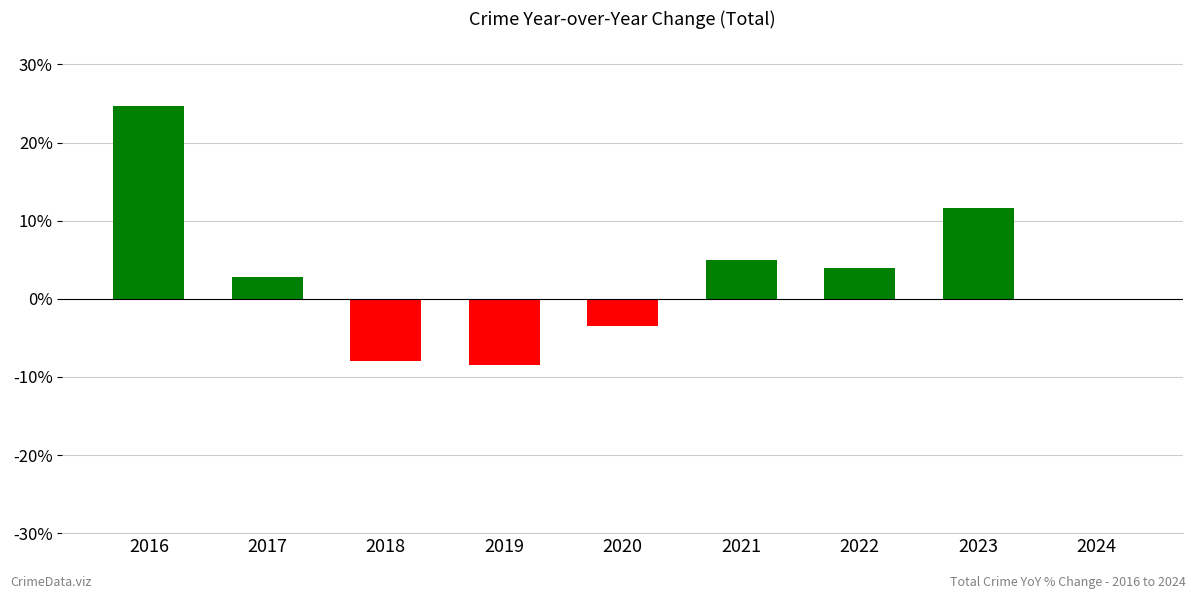

Count the number of data series in this chart.

1